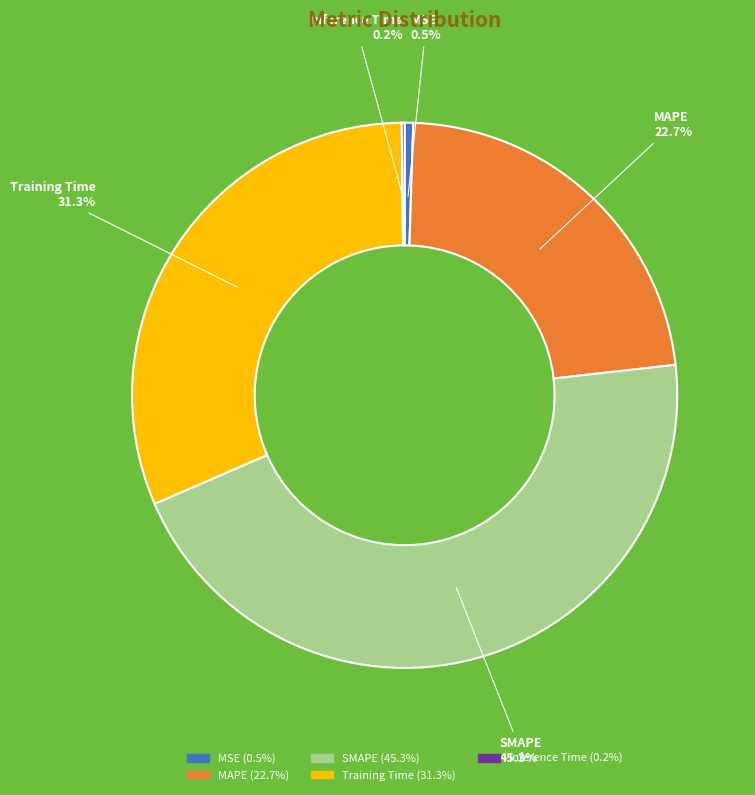

Combined, what portion of the pie is MSE and SMAPE?

45.8%